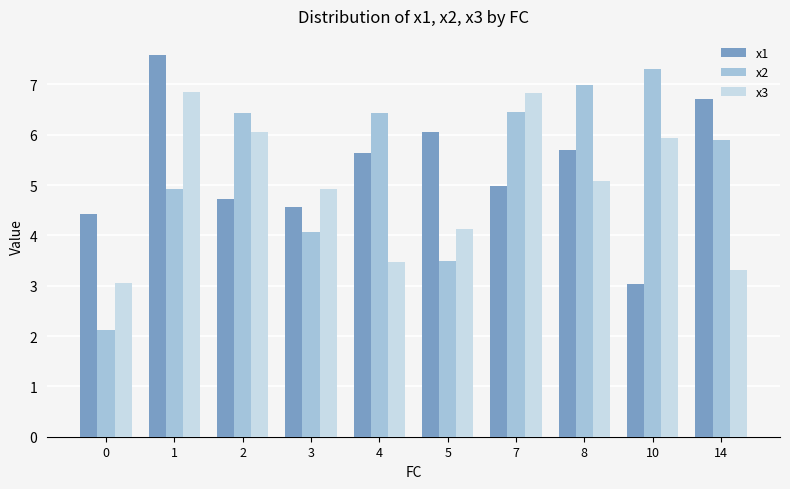

What is the average value of the x1 series?

5.3